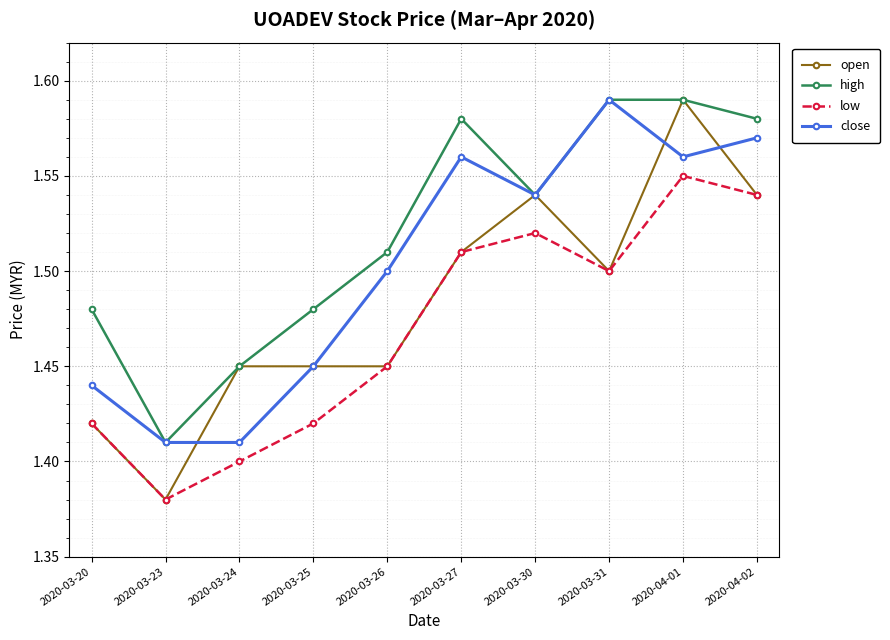

True or false: close and open cross at least once.

True